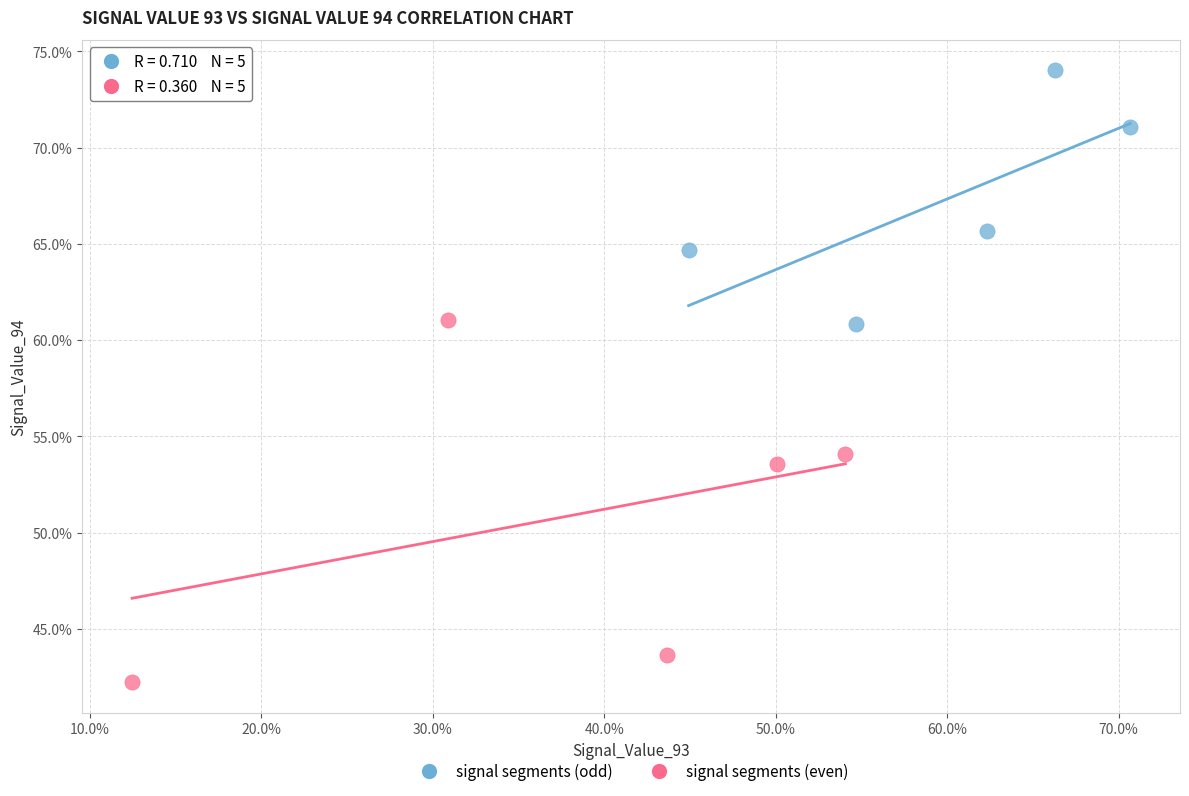

What are all the series names shown in the legend?

signal segments (odd), signal segments (even)